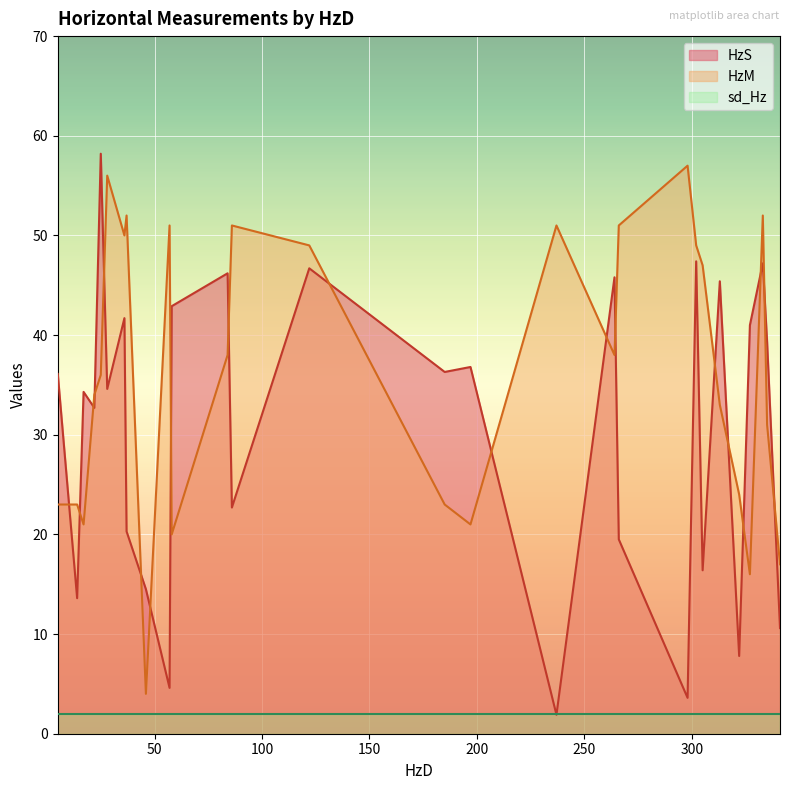

After their last crossing, which series has the higher values: sd_Hz or HzS?

HzS